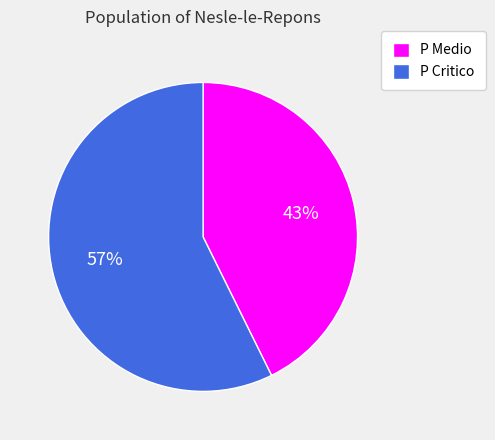

Is the sum of P Critico and P Medio greater than half?

Yes